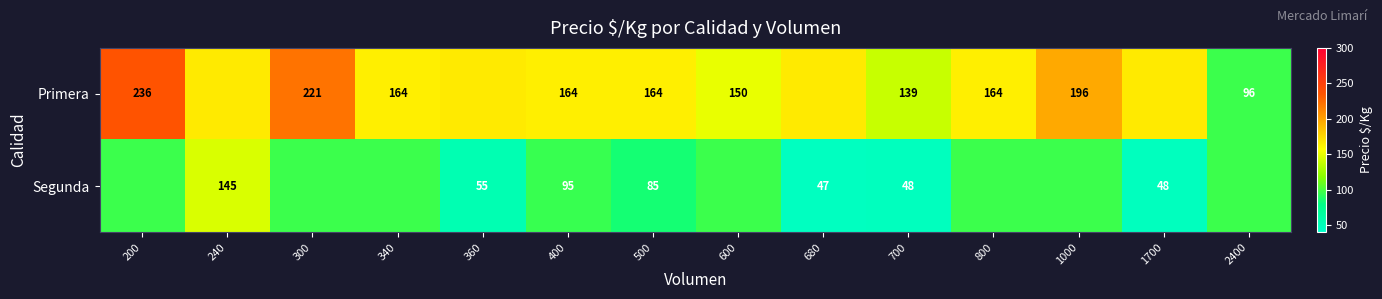

How many distinct data groups are displayed?

2